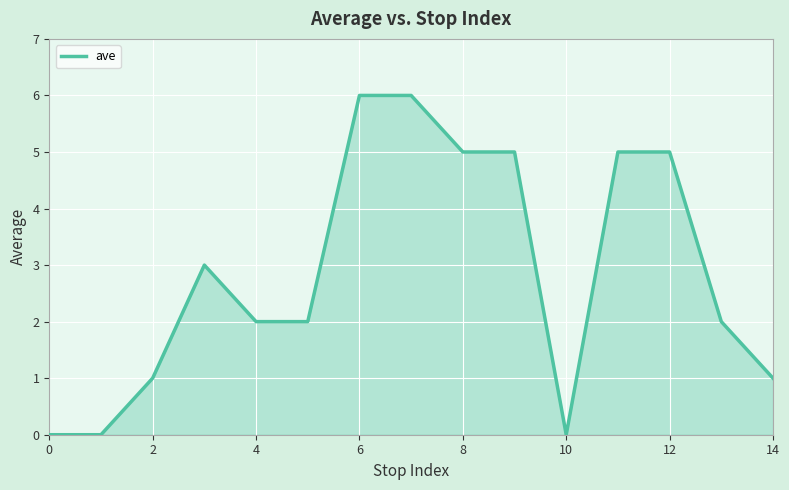

How many lines are shown in the chart?

1